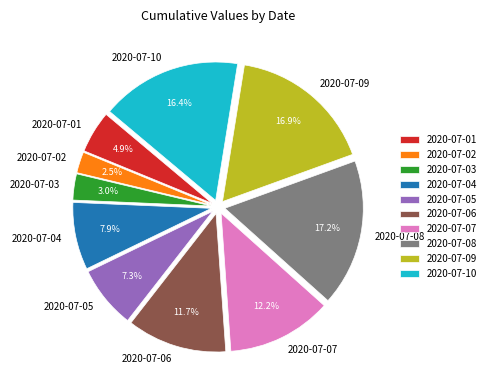

How many slices are in this pie chart?

10